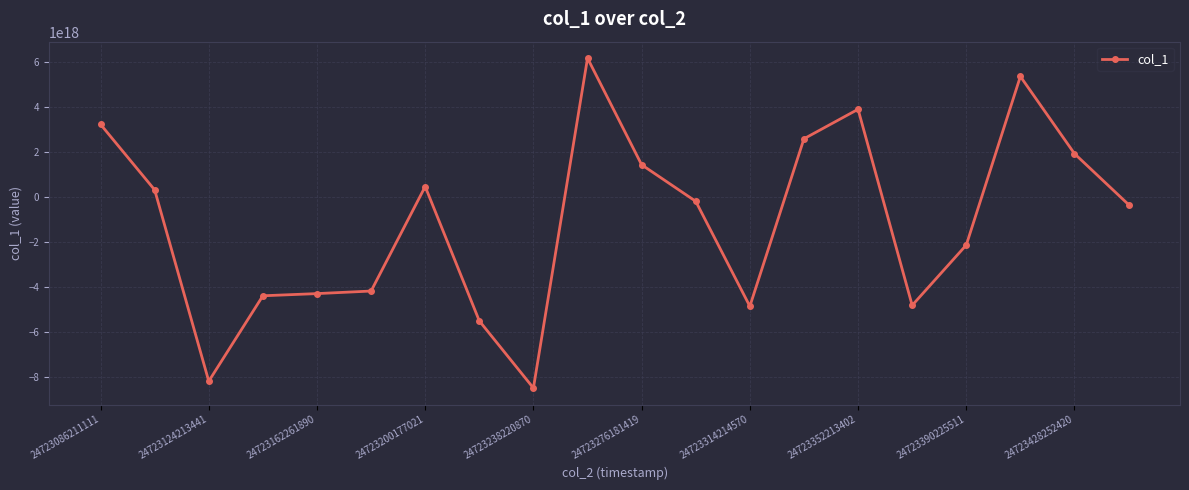

Does the chart have visible grid lines?

Yes